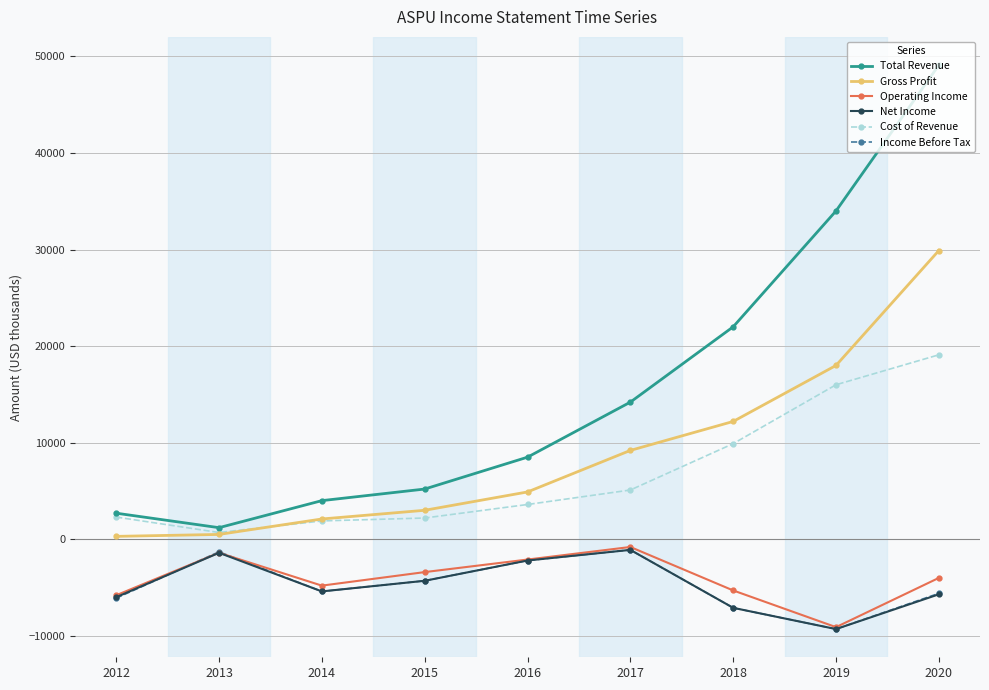

How many values in the Net Income series exceed -5400?

4